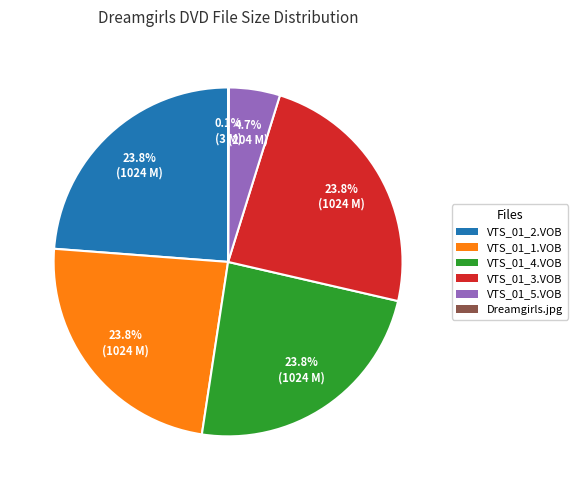

To the nearest percent, what is the average slice percentage?

17%